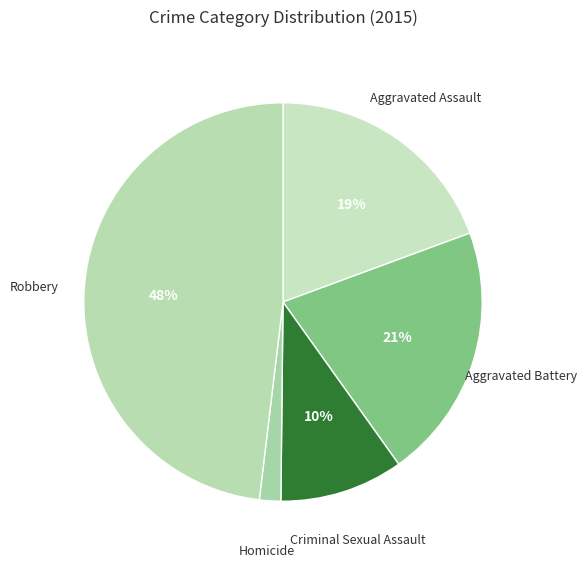

How many segments does this pie chart have?

5